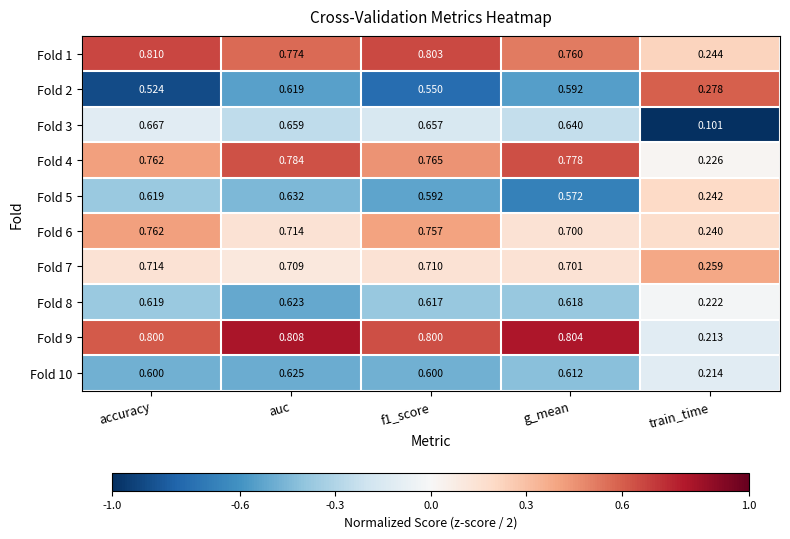

Between f1_score and train_time, which series saw the biggest shift?

Fold 9